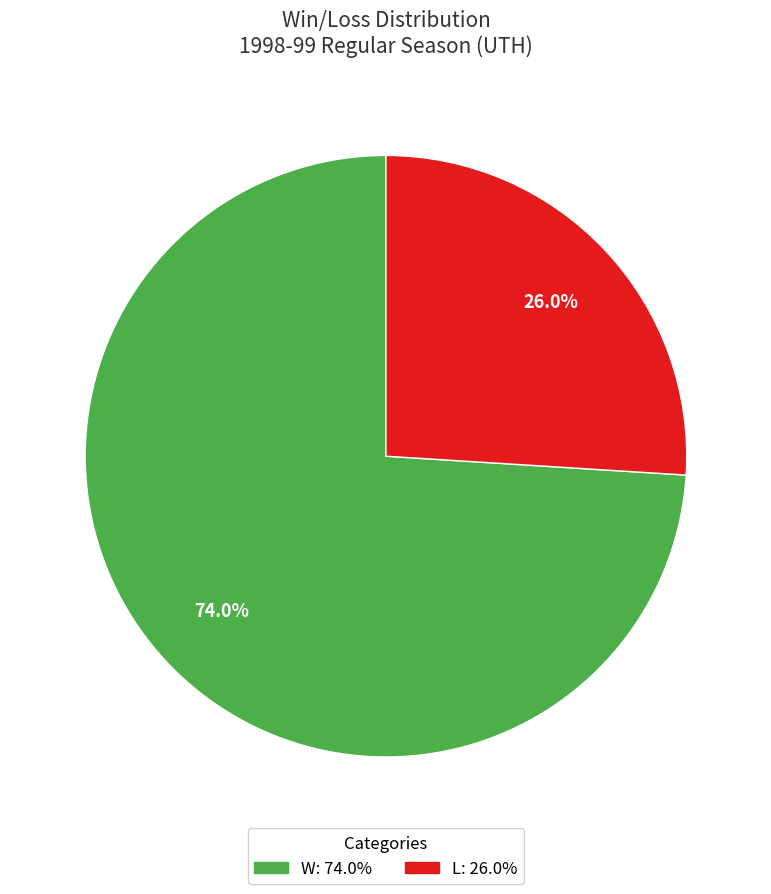

Is the sum of L and W greater than half?

Yes